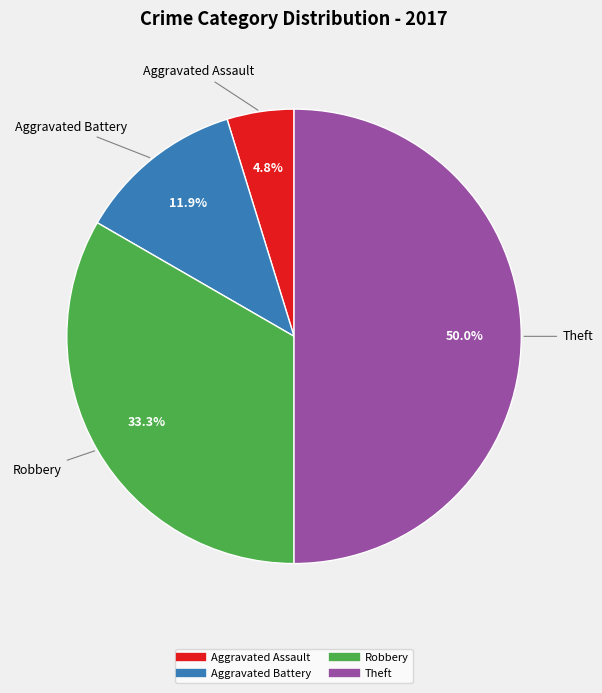

To the nearest percent, what is the difference between the Theft and Aggravated Battery slice percentages?

38%